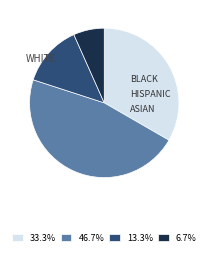

Approximately how many times larger is the value at 6.7% compared to 13.3%?

0.5